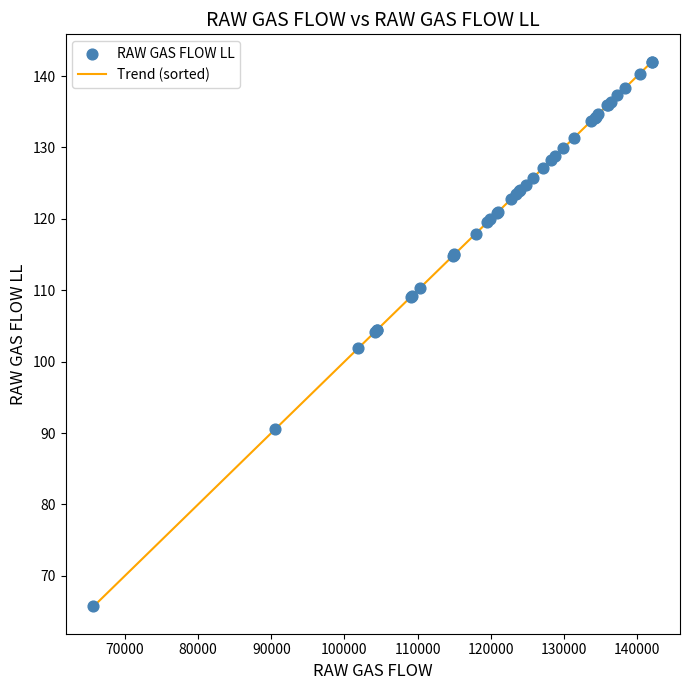

What is the maximum value shown in the chart?

142.0